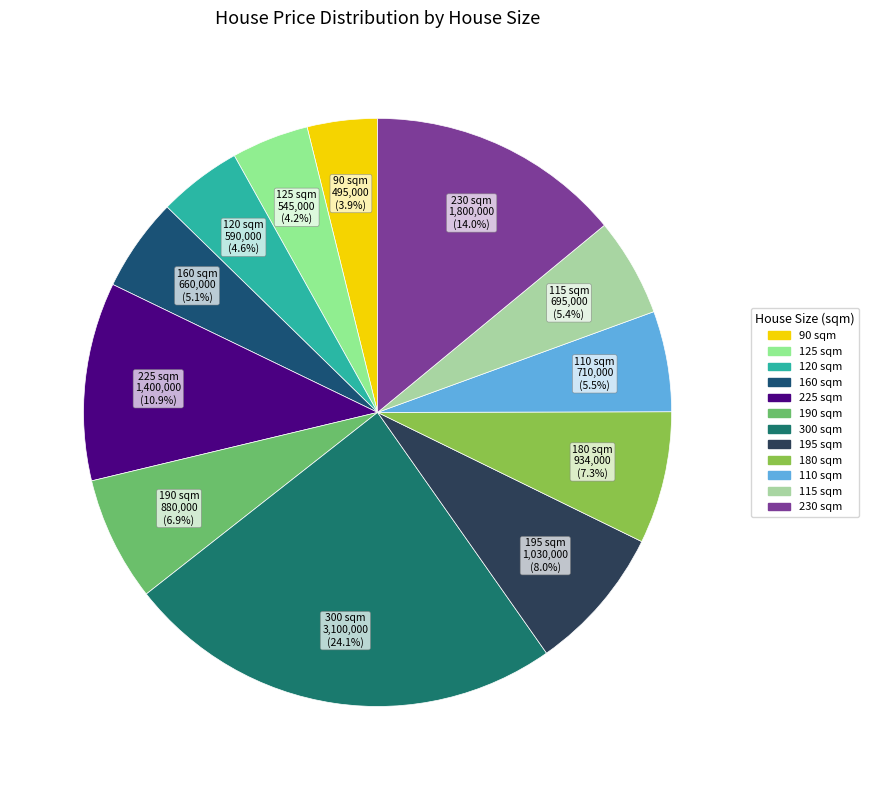

Between 195 and 225, which is larger?

225